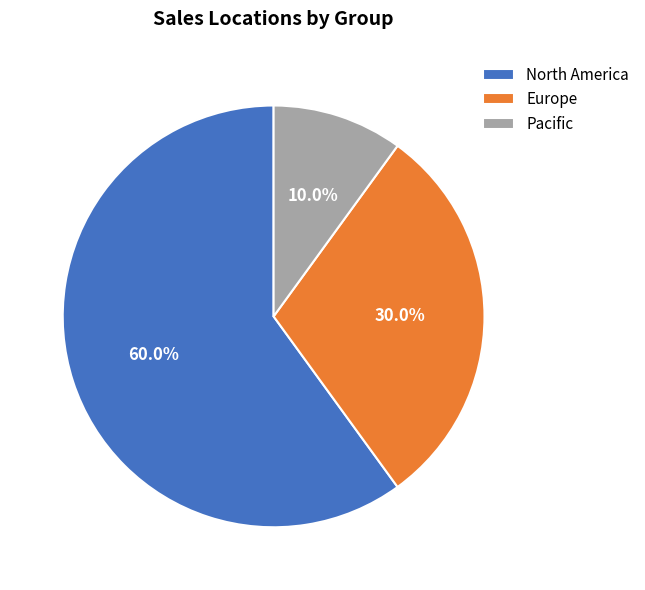

What portion of the pie excludes Europe?

70.0%